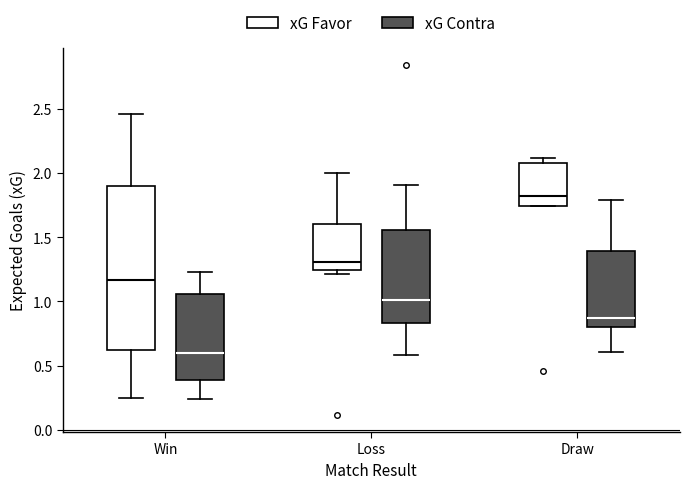

Reading left to right, read every box against the y-axis: the position of its median line, the range the box covers, and the ends of its whiskers. The values are not printed on the chart, so give them approximately, as read against the axis.

Win (xG Favor): median 1.15, box 0.60 to 1.90, whiskers 0.25 to 2.45
Win (xG Contra): median 0.60, box 0.40 to 1.05, whiskers 0.25 to 1.25
Loss (xG Favor): median 1.30, box 1.25 to 1.60, whiskers 1.20 to 2.00
Loss (xG Contra): median 1.00, box 0.85 to 1.55, whiskers 0.60 to 1.90
Draw (xG Favor): median 1.80, box 1.75 to 2.10, whiskers 1.75 to 2.10 (just above the box's upper edge)
Draw (xG Contra): median 0.85, box 0.80 to 1.40, whiskers 0.60 to 1.80